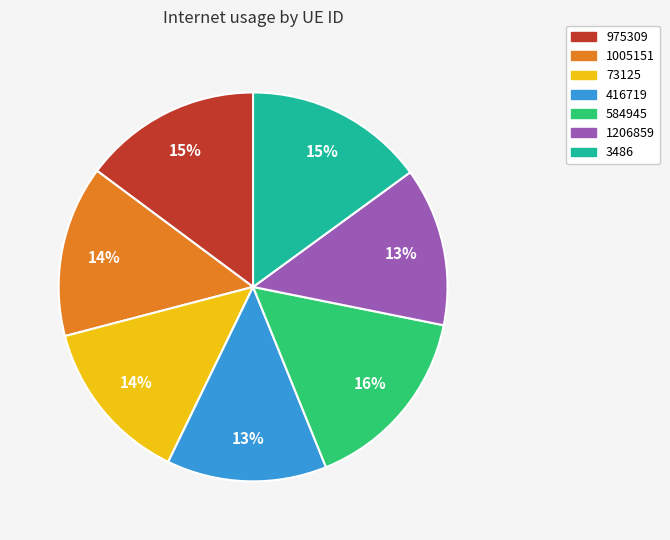

Is the sum of 975309 and 73125 greater than half?

No